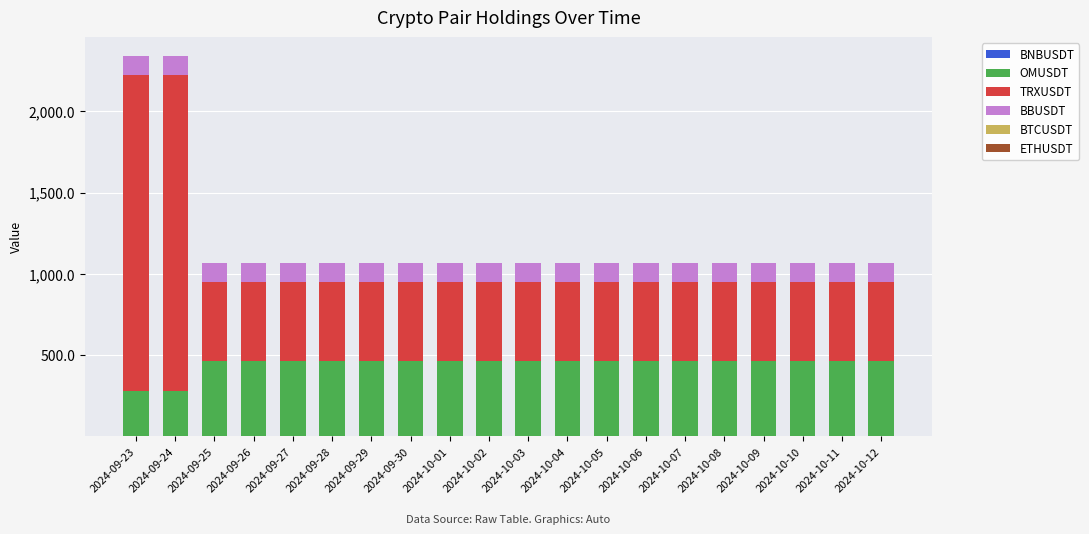

List the labels in order of BTCUSDT value, largest first.

2024-09-23, 2024-09-24, 2024-09-25, 2024-09-26, 2024-09-27, 2024-09-28, 2024-09-29, 2024-09-30, 2024-10-01, 2024-10-02, 2024-10-03, 2024-10-04, 2024-10-05, 2024-10-06, 2024-10-07, 2024-10-08, 2024-10-09, 2024-10-10, 2024-10-11, 2024-10-12